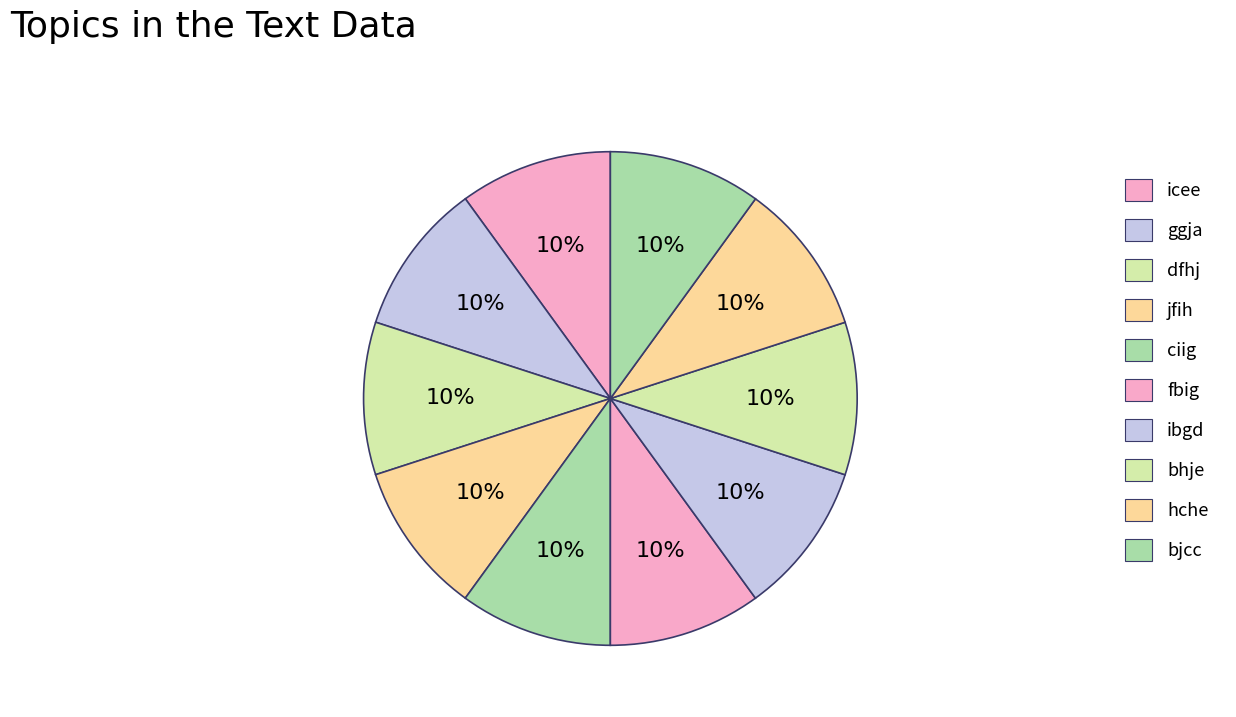

How many segments does this pie chart have?

10